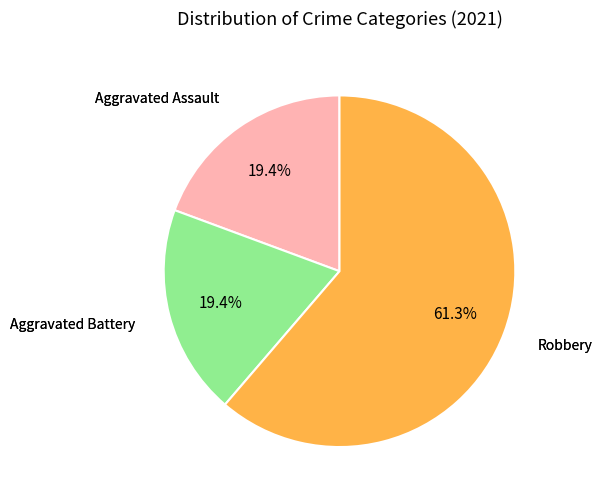

Does any single category account for the majority?

Yes